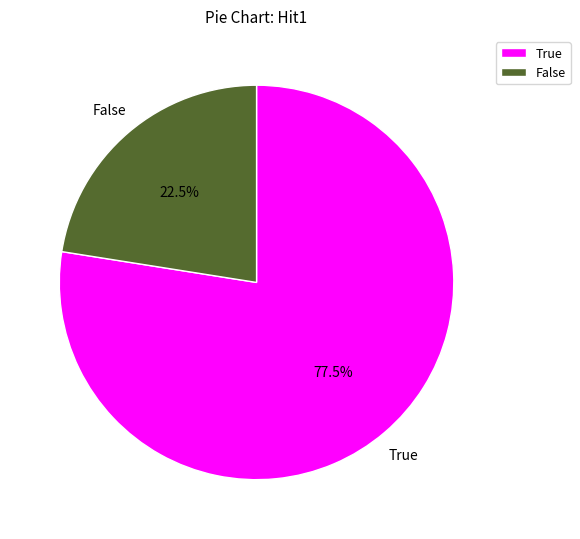

Rank the categories by value from lowest to highest.

False, True